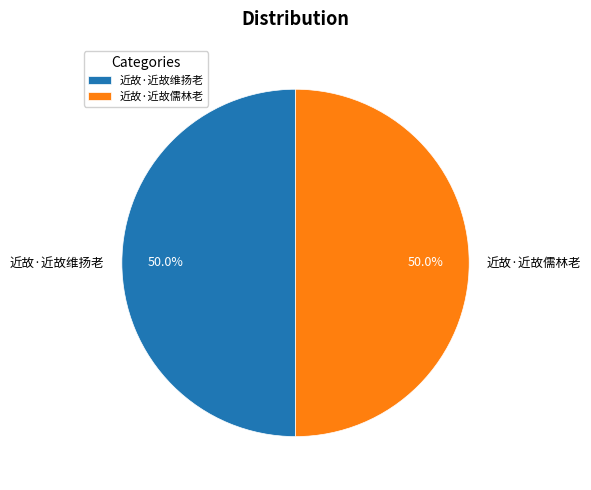

What percentage is NOT represented by 近故·近故维扬老?

50.0%